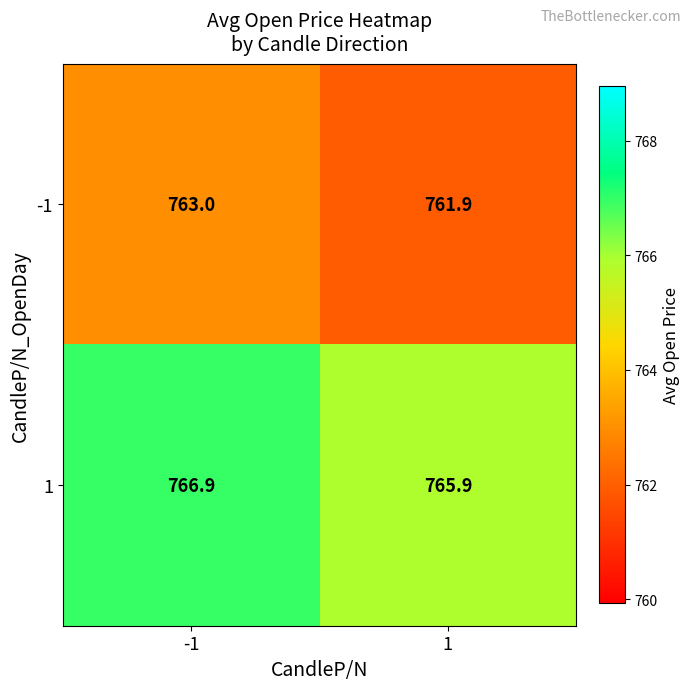

Reading right to left, transcribe all the data shown in this chart.

-1: 761.9	763.0
1: 765.9	766.9